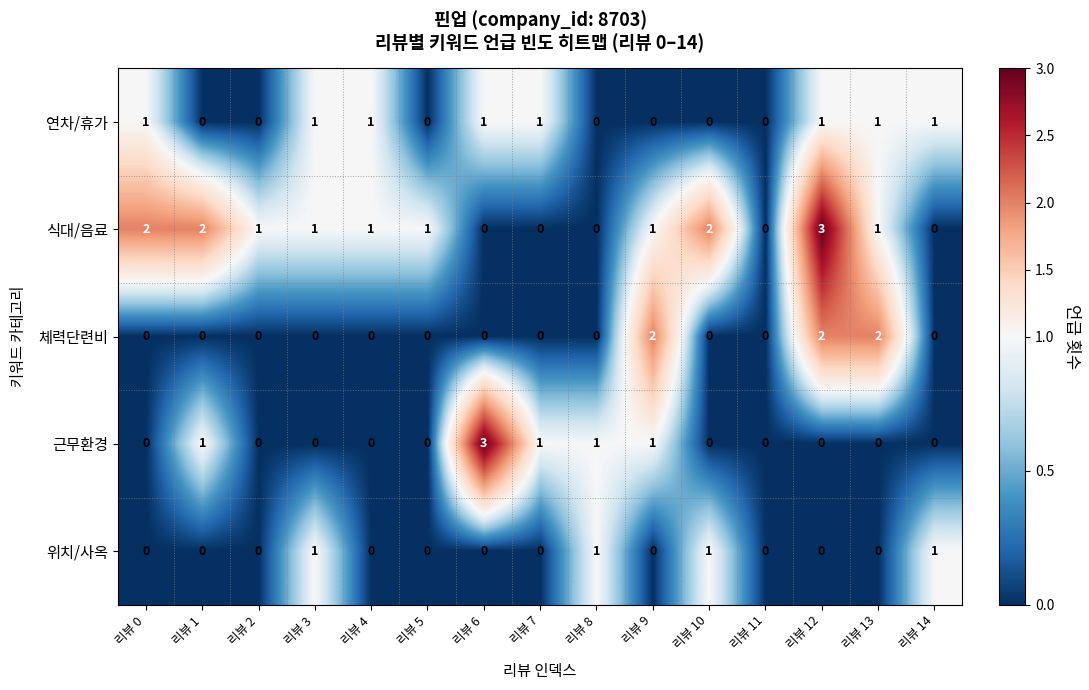

Which series has the largest total across all categories?

식대/음료